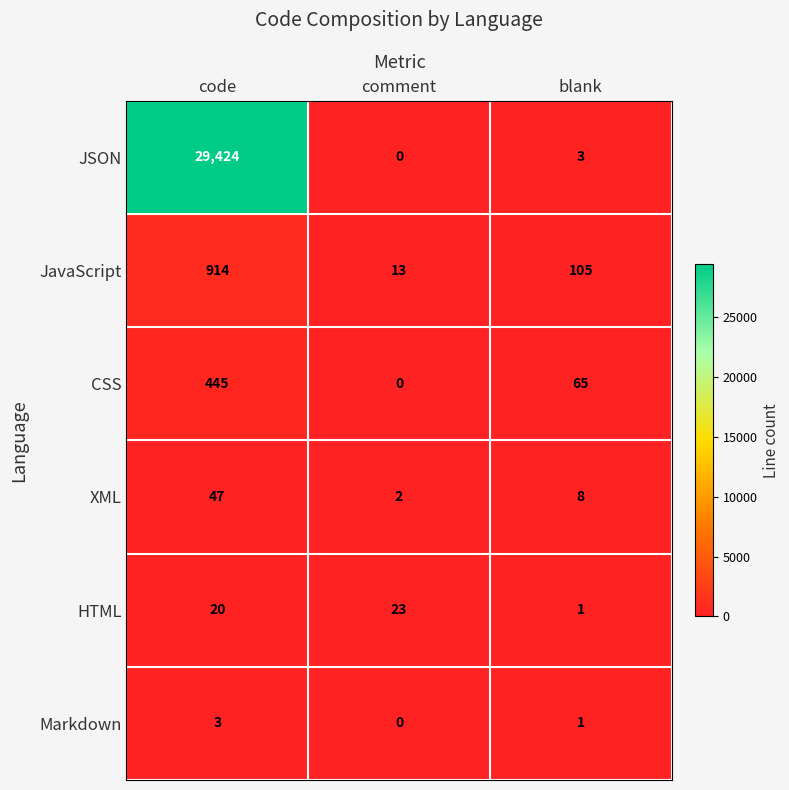

What is the approximate value of CSS at code, to the nearest 50?

450